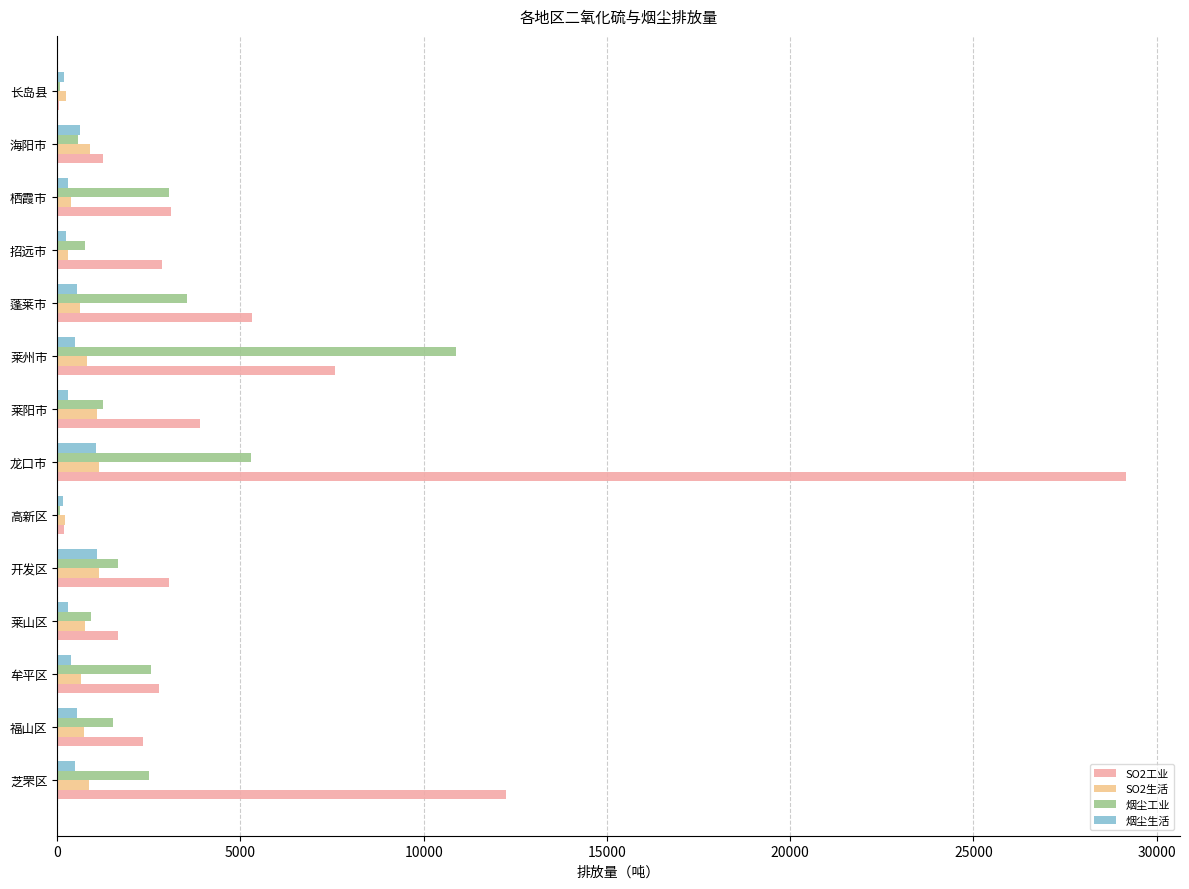

Which series changed the most between 莱山区 and 莱州市?

烟尘工业